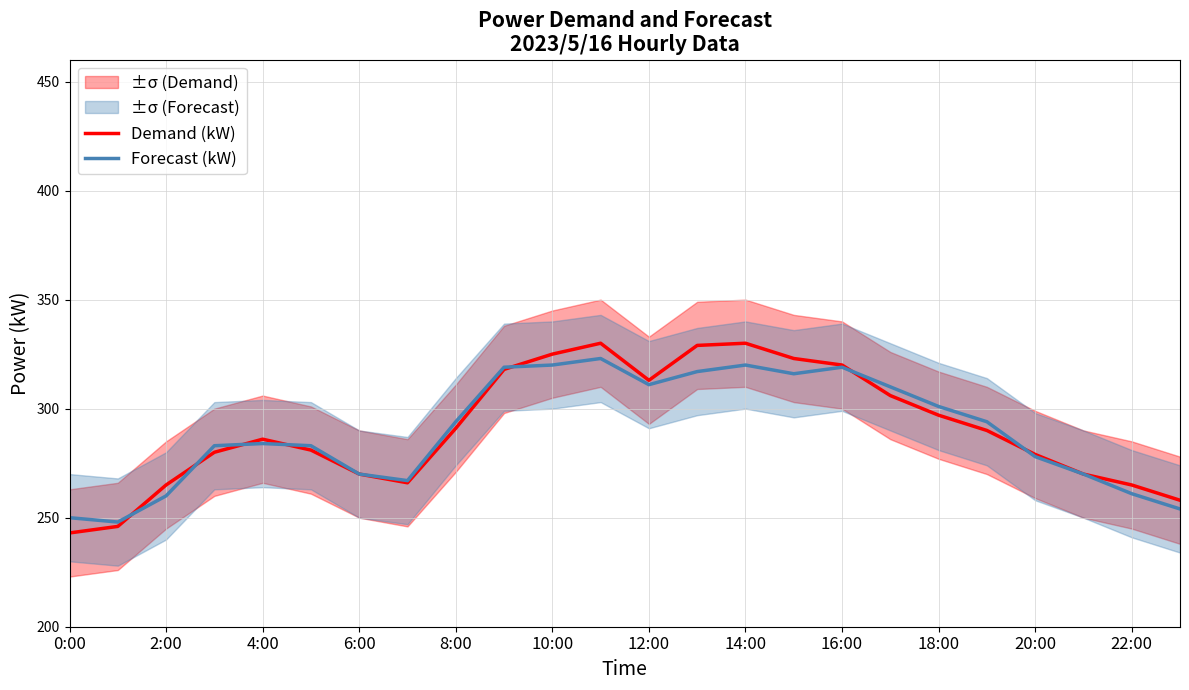

What is the value of the Demand (kW) point at the 14th from the left?

329